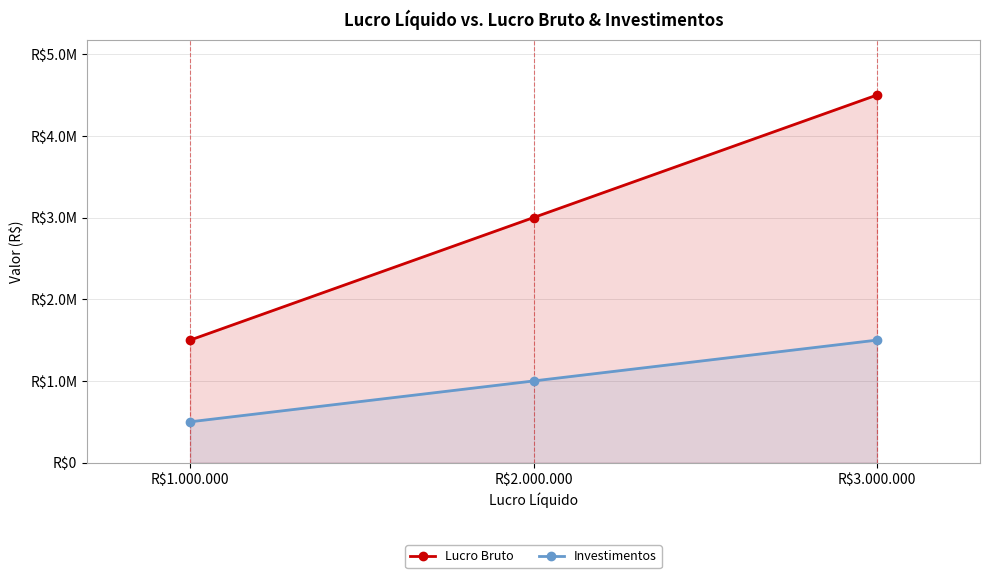

True or false: Lucro Bruto has a value of 4500000 at R$3.000.000.

True